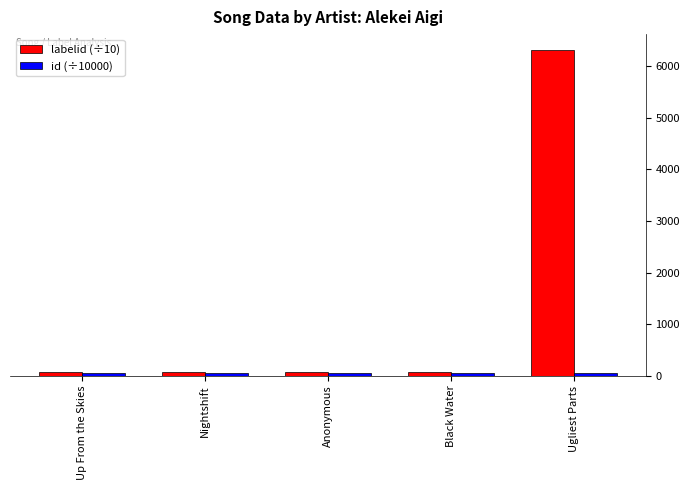

At which category is the sum across all series the highest?

Ugliest Parts